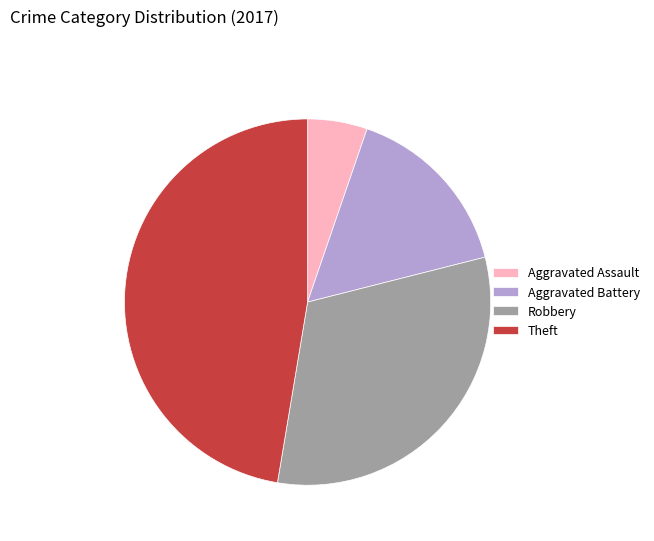

Do Aggravated Assault and Robbery together represent more than half of the pie?

No